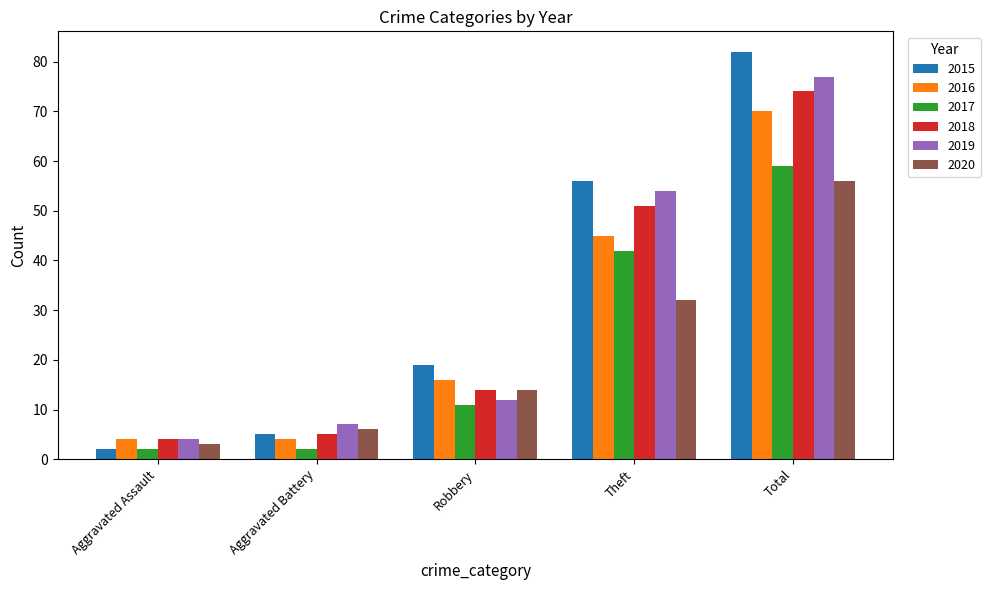

Which category has the highest value across all series?

Total